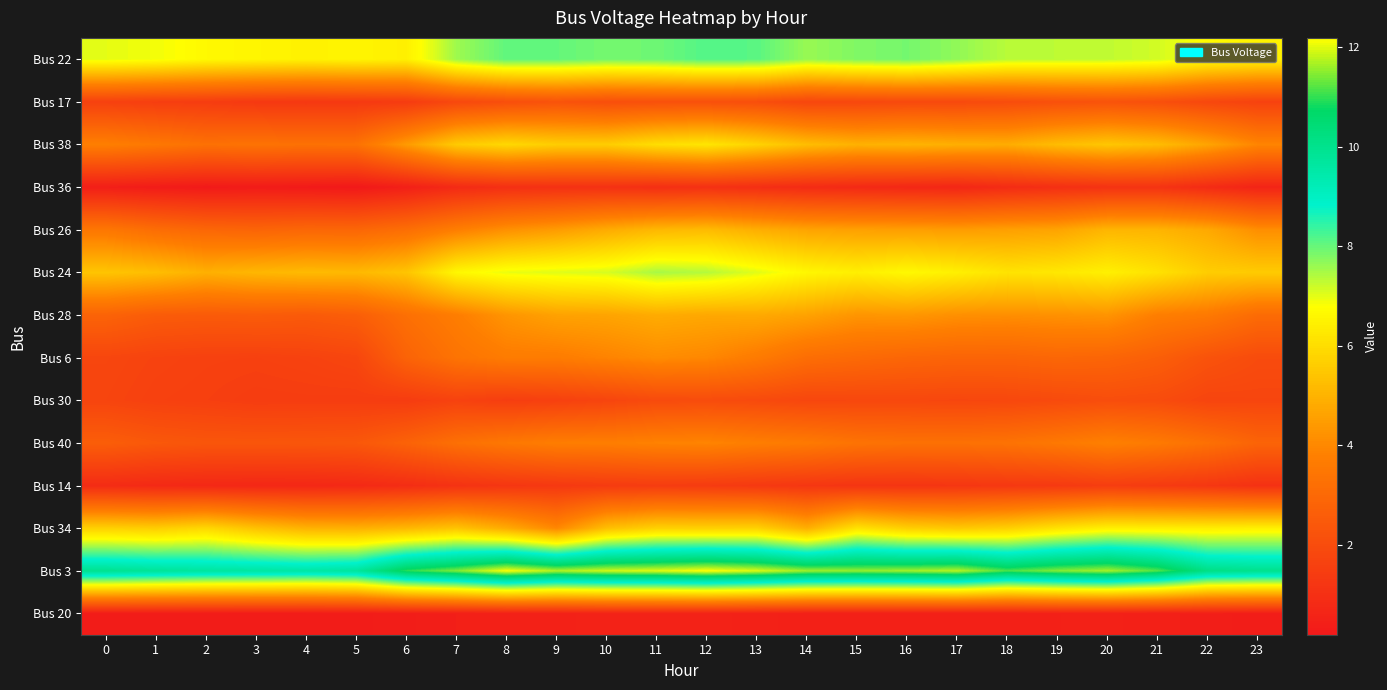

At which category does the chart reach its minimum across all series?

5